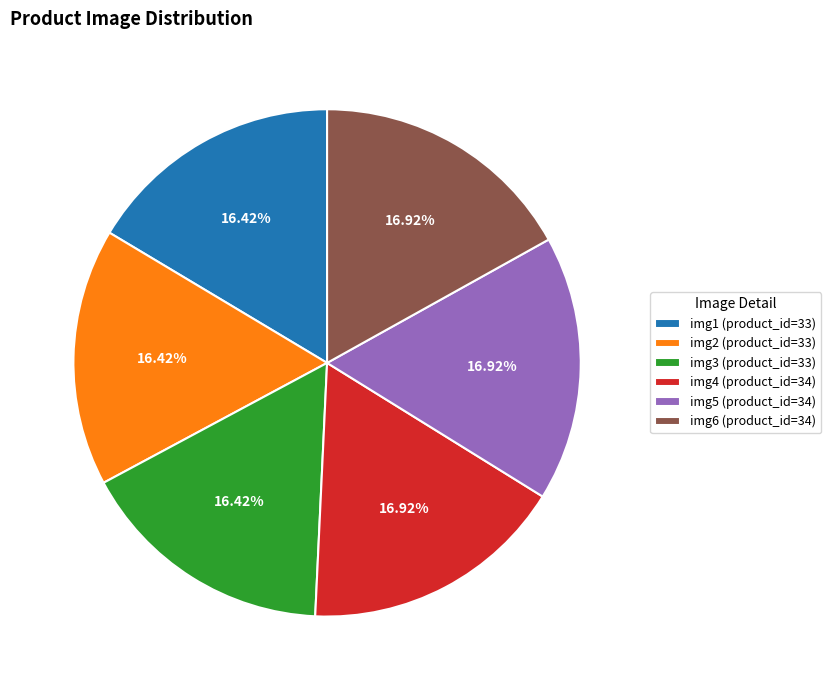

How many slices are in this pie chart?

6